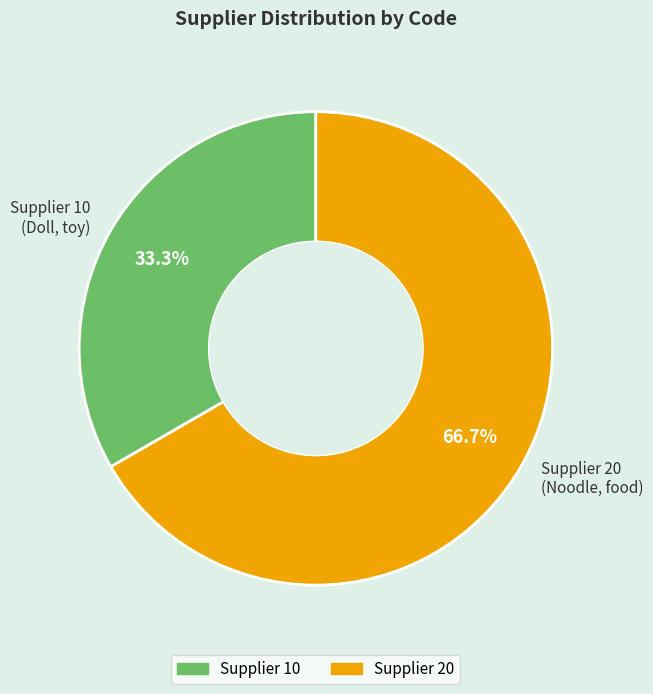

What percentage do Supplier 20 (Noodle, food) and Supplier 10 (Doll, toy) together represent?

100.0%